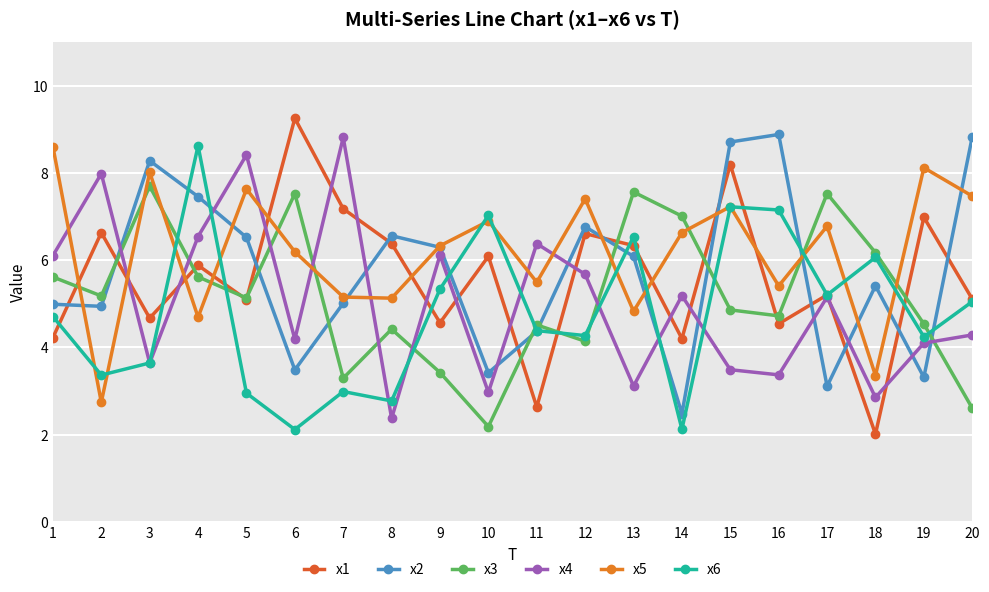

True or false: x2 and x1 cross at least once.

True